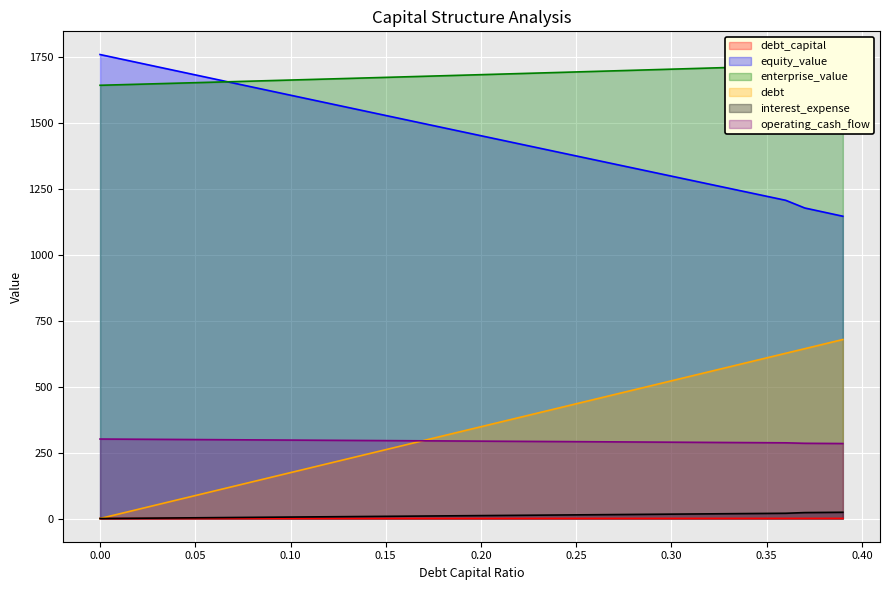

What is the difference between the maximum and second lowest values in the enterprise_value series?

71.9